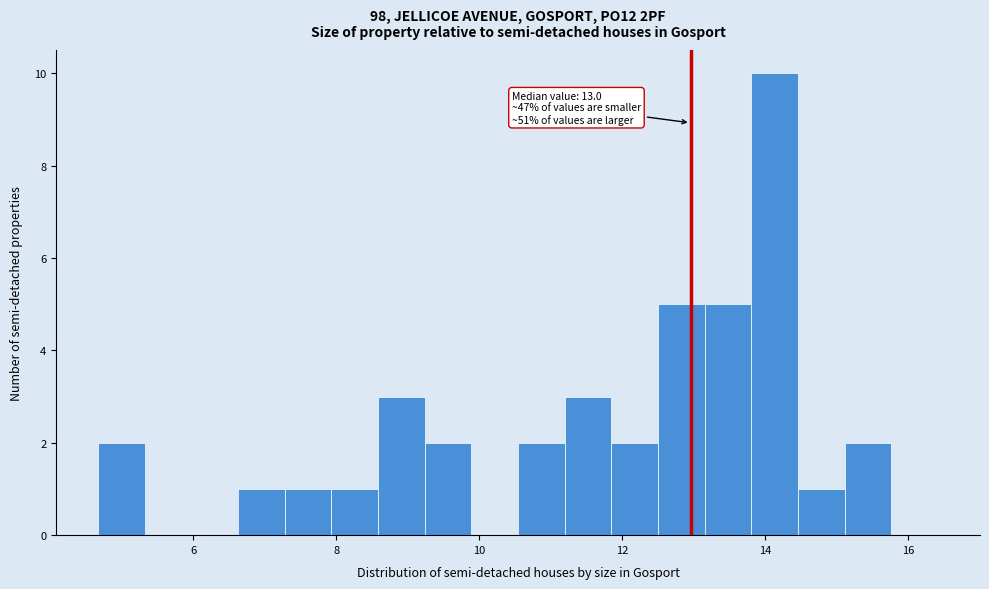

Around what value on the x-axis is the tallest bar? Give the approximate position of its centre, as read against the axis.

14.2